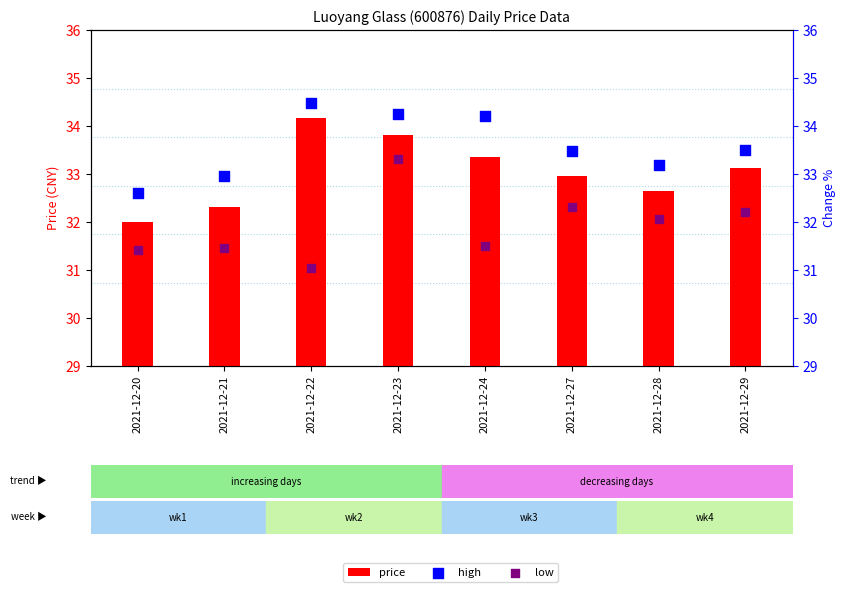

At which category is the sum across all series the highest?

2021-12-23